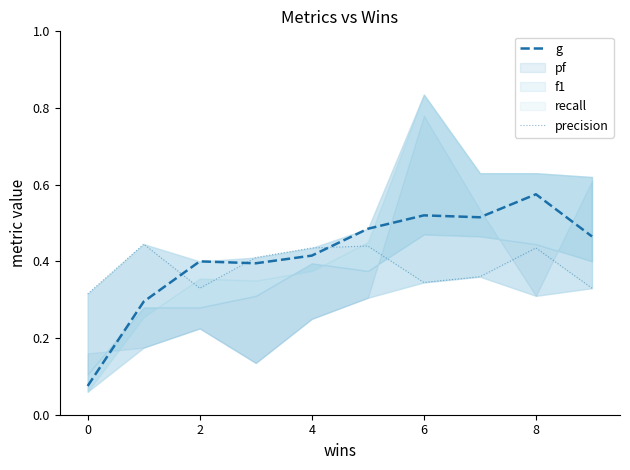

True or false: precision has more than 2 points higher than both neighbors.

True